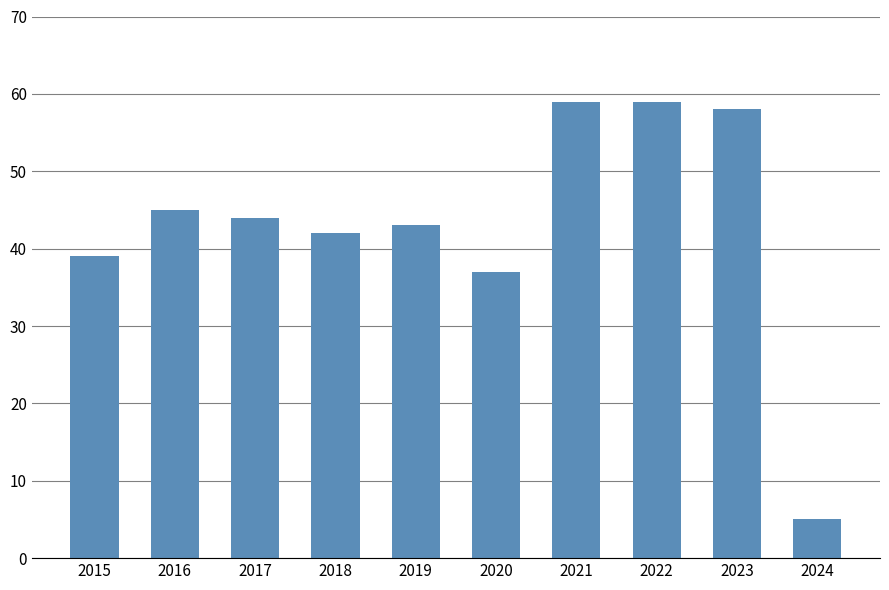

Reading left to right, list all the values displayed in this chart.

39	45	44	42	43	37	59	59	58	5